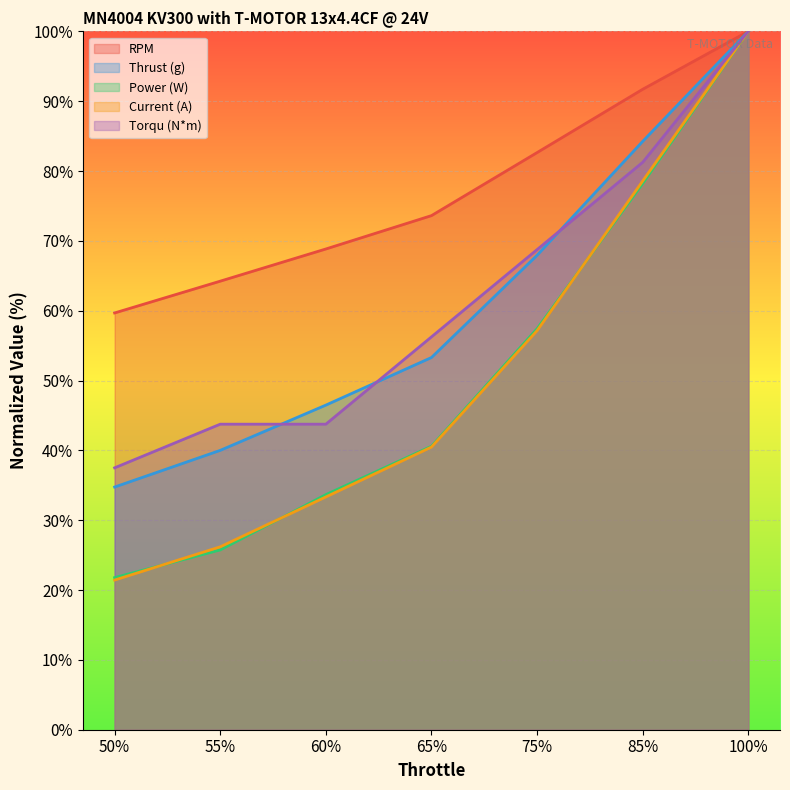

Which series has the largest total across all categories?

RPM